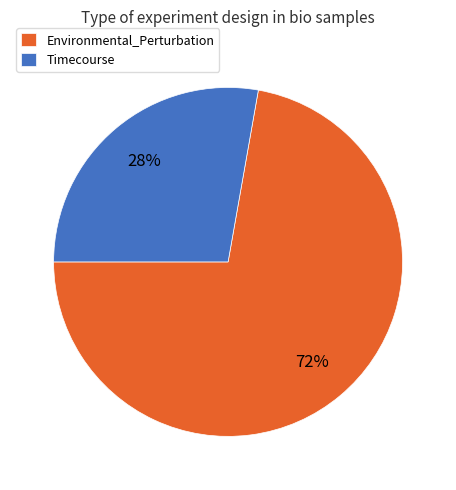

Which has a higher value, Environmental_Perturbation or Timecourse?

Environmental_Perturbation